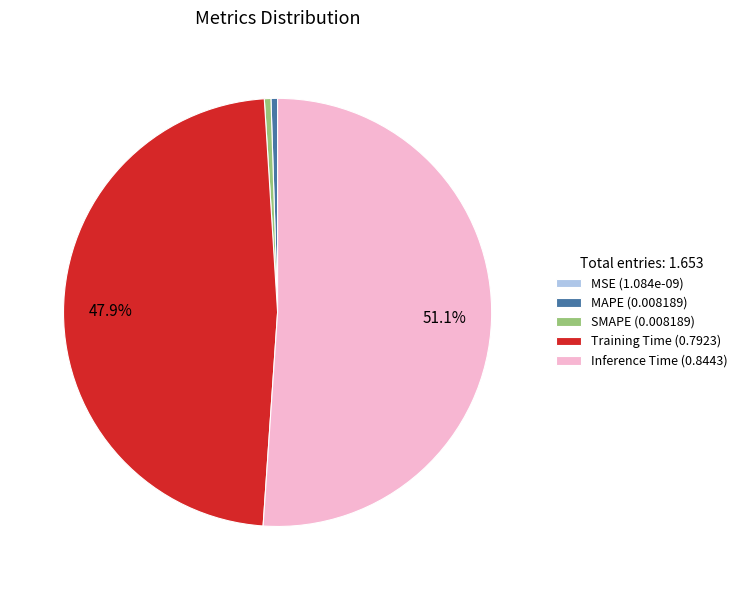

Between MAPE (0.008189) and Inference Time (0.8443), which is larger?

Inference Time (0.8443)